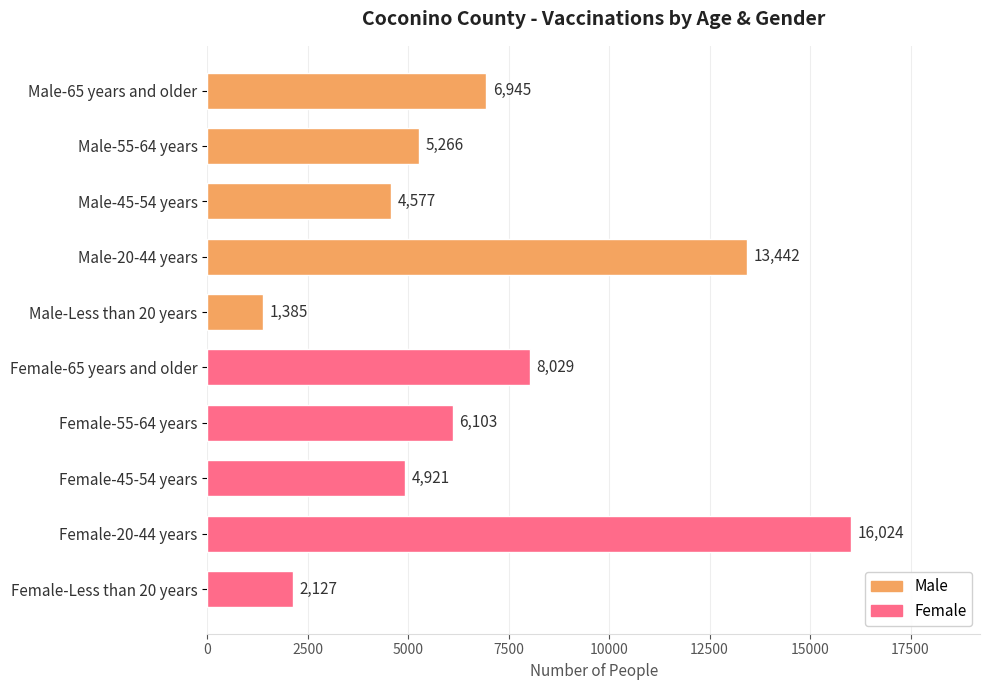

What position from the bottom is Female-Less than 20 years?

1